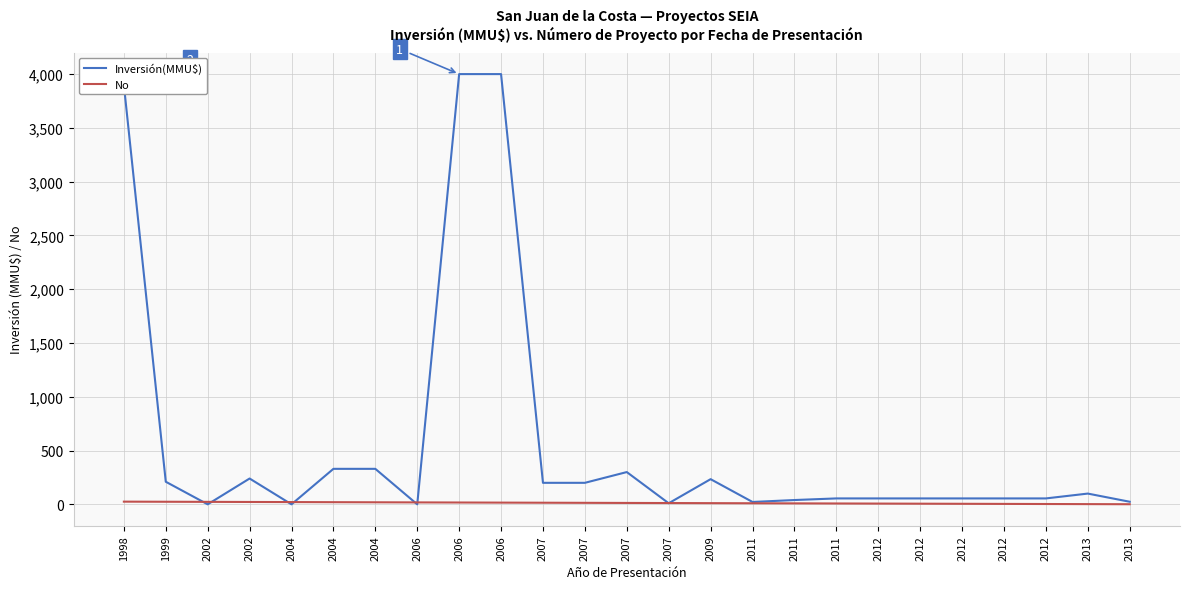

Between which two adjacent categories do Inversión(MMU$) and No first intersect?

1999 and 2002